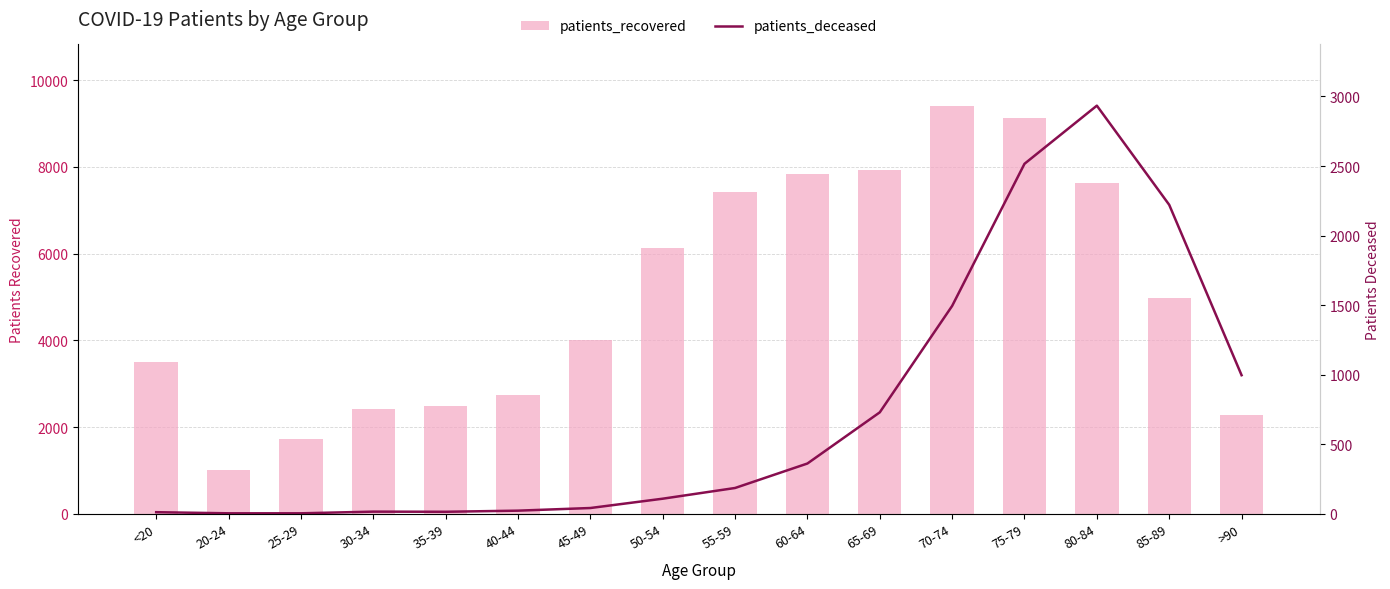

Reading right to left, extract all data points from this chart.

patients_recovered: >90=2280	85-89=4978	80-84=7632	75-79=9140	70-74=9414	65-69=7932	60-64=7827	55-59=7427	50-54=6119	45-49=4004	40-44=2743	35-39=2491	30-34=2406	25-29=1729	20-24=1018	<20=3502
patients_deceased: >90=996	85-89=2221	80-84=2934	75-79=2516	70-74=1494	65-69=729	60-64=361	55-59=185	50-54=108	45-49=41	40-44=22	35-39=14	30-34=15	25-29=3	20-24=3	<20=11